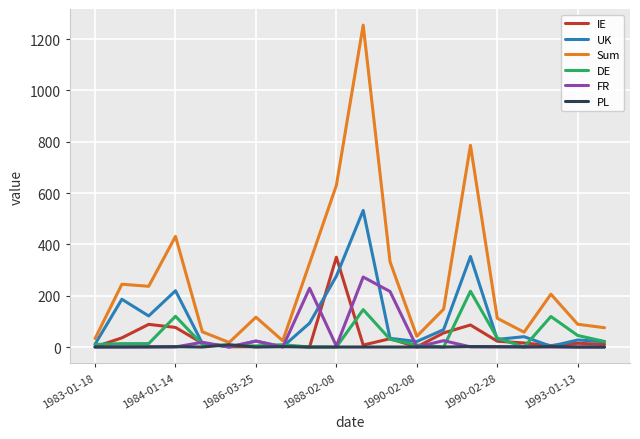

Does the chart display data point markers on the line(s)?

No